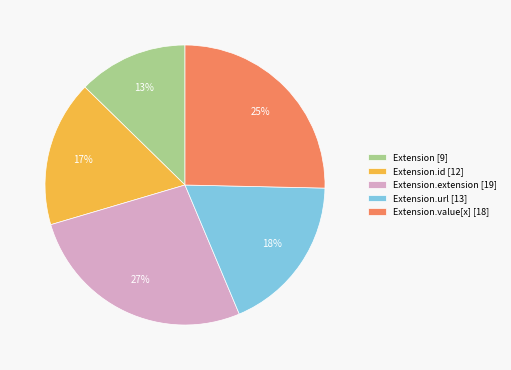

Is it true that Extension [9] is 13% of the pie?

True